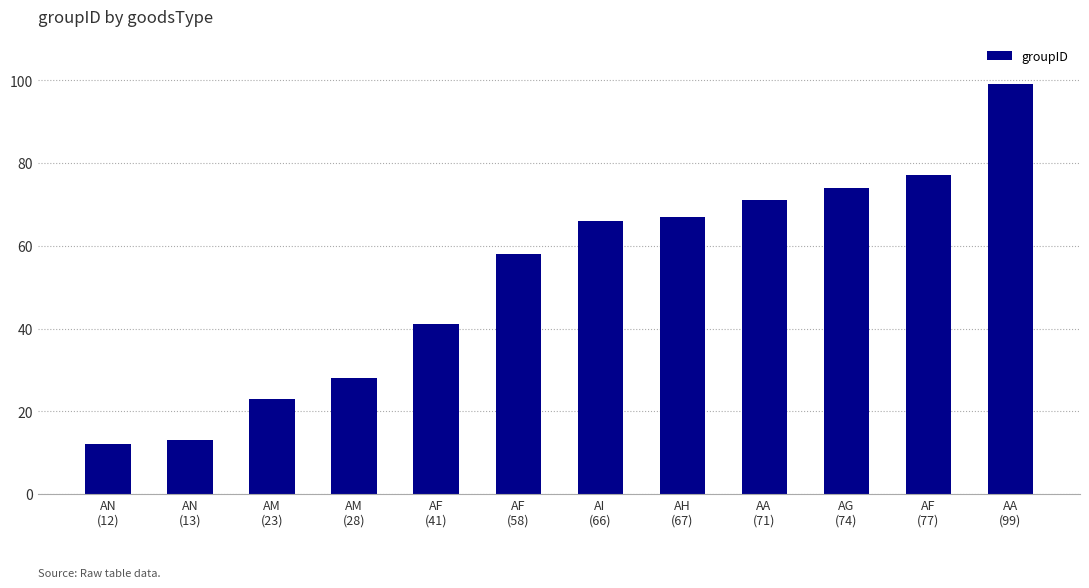

Where is the data nearest to the value 55?

AF
(58)